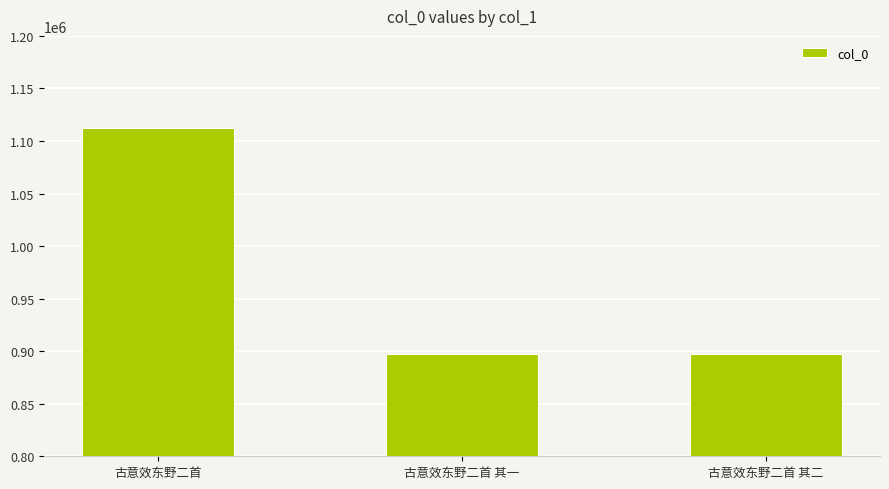

What position from the left is 古意效东野二首 其二?

3